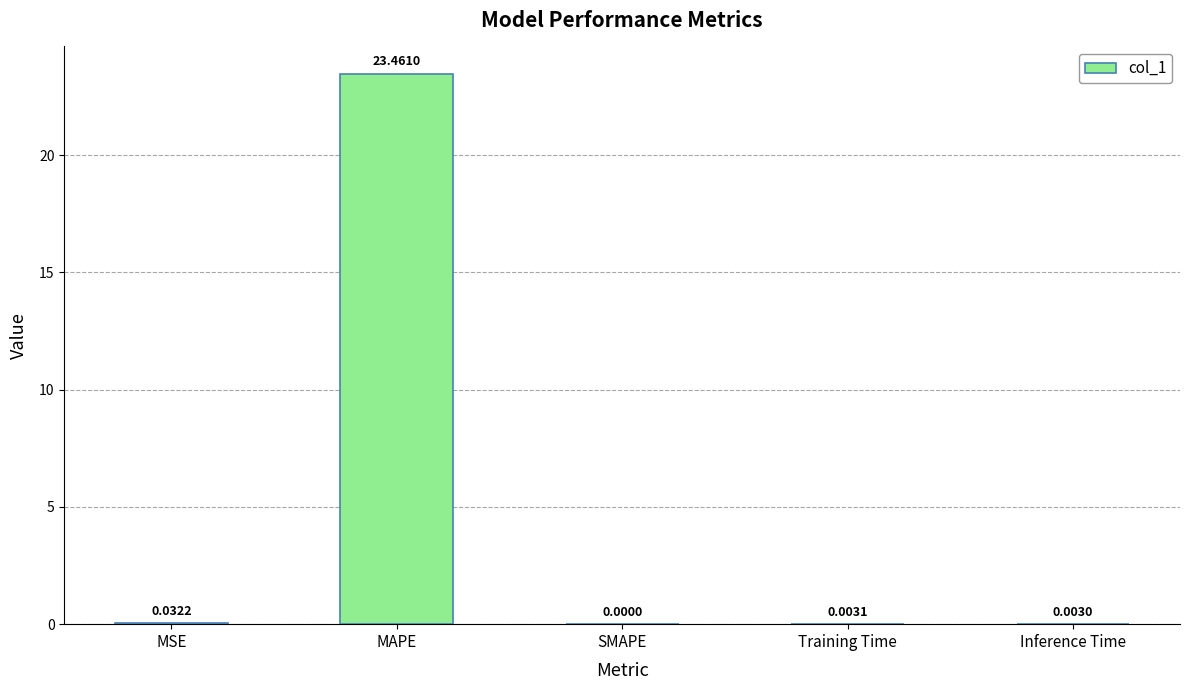

What is the maximum value shown in the chart?

23.5